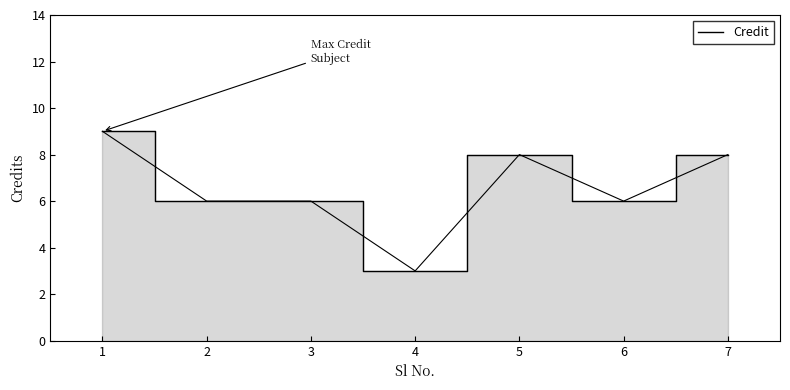

What is the sum of all values?

46